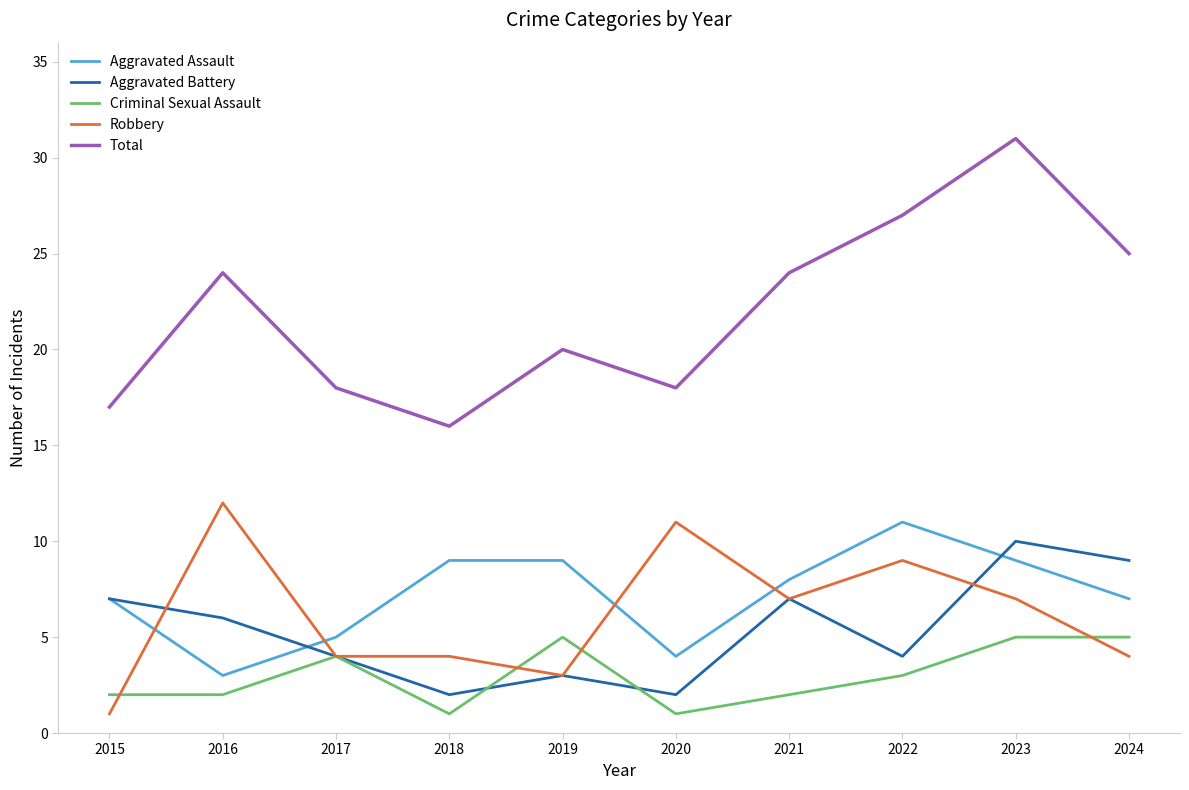

Which category has the highest value in the Aggravated Assault series?

2022